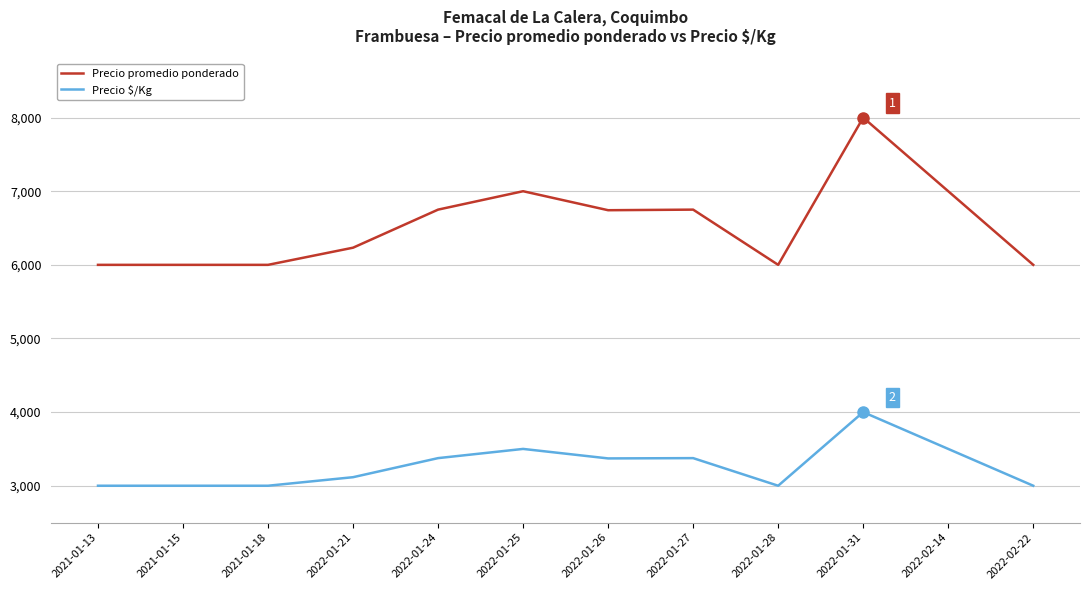

At which label does Precio promedio ponderado reach its peak?

2022-01-31